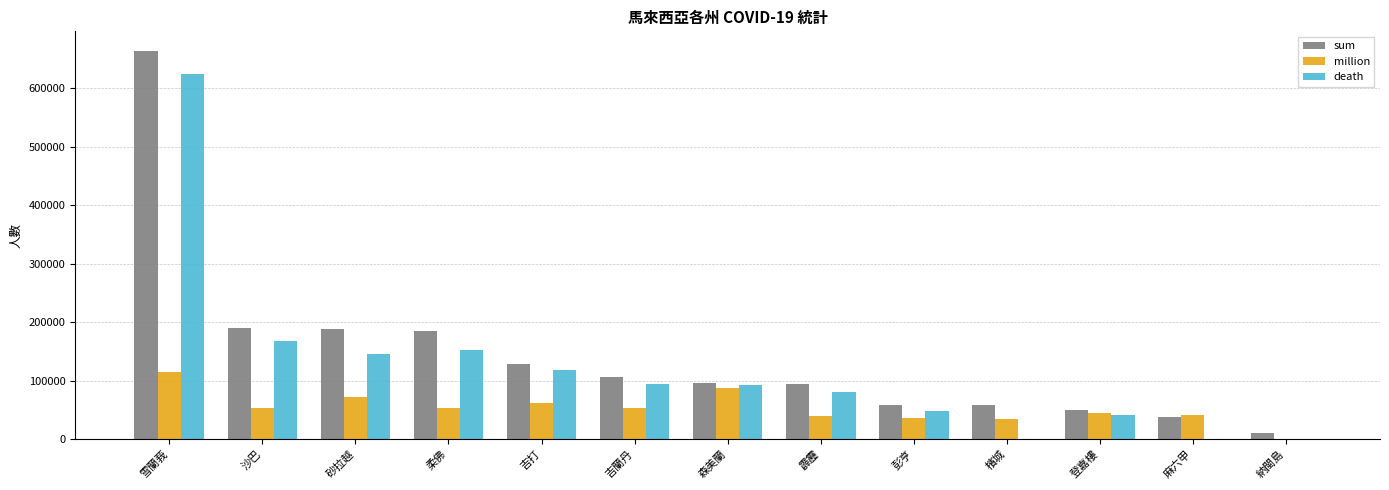

How many series are shown in this chart?

3